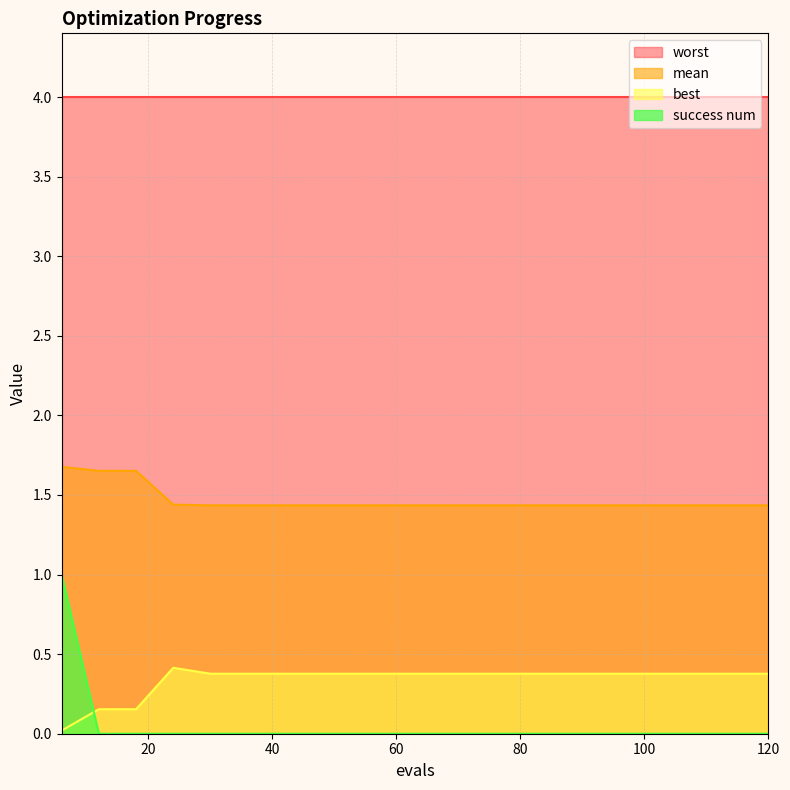

At which category does best reach its first local peak?

24